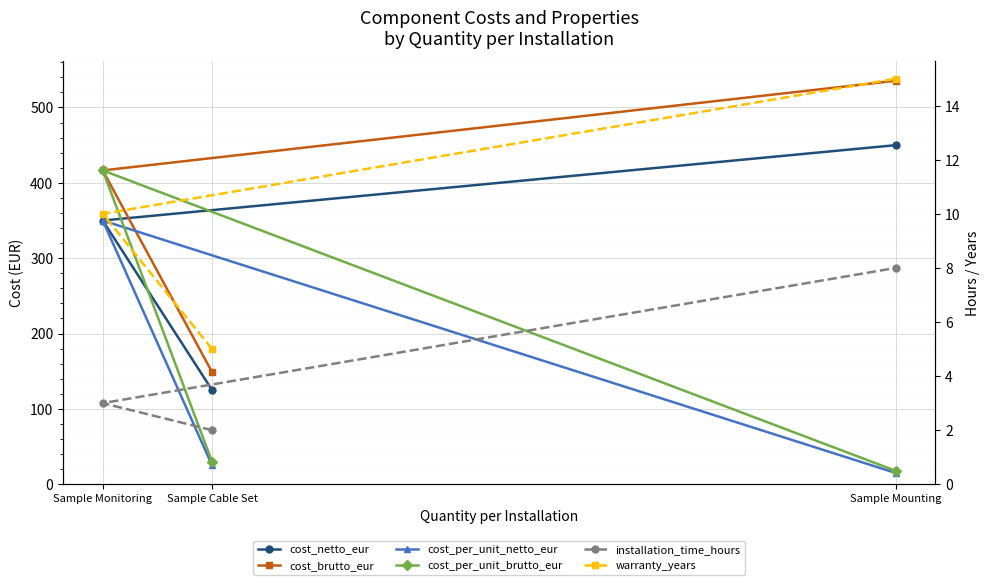

Where does the installation_time_hours series first go above 3?

Sample Mounting